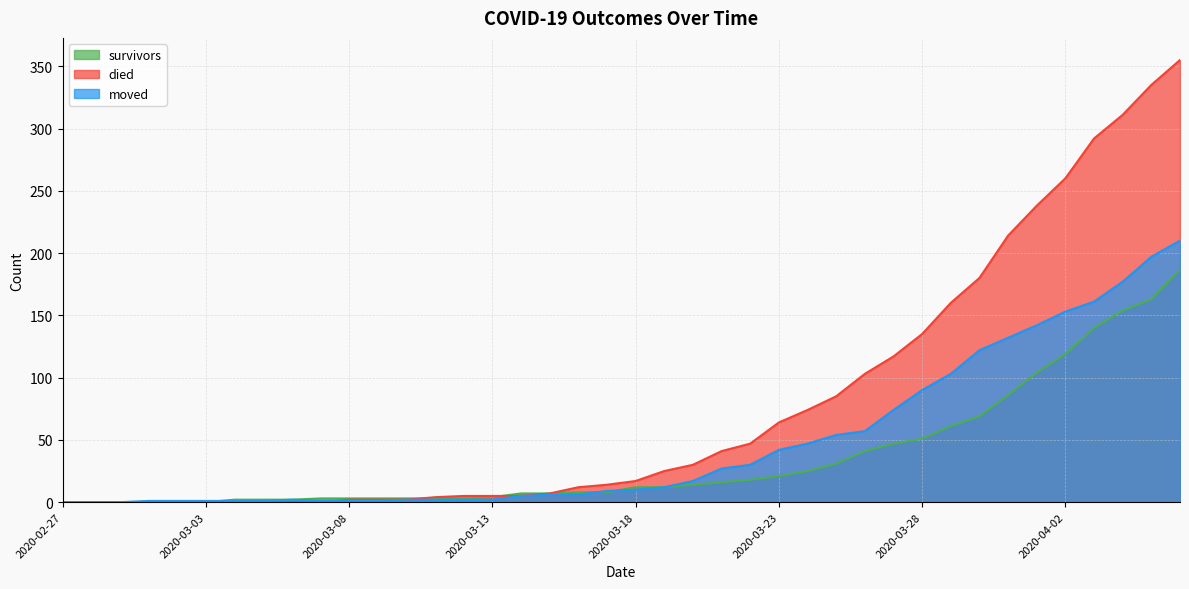

Is it true that survivors equals 6 at 2020-03-21?

False